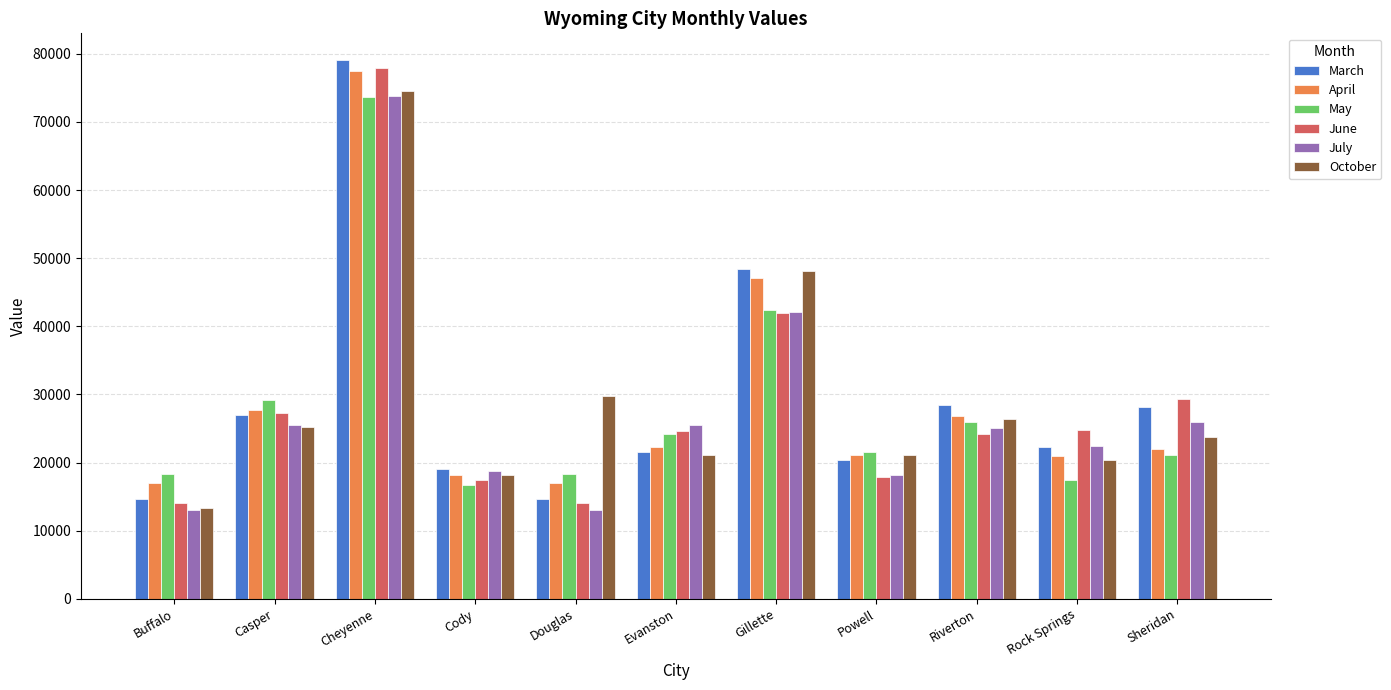

At which category is the sum across all series the highest?

Cheyenne